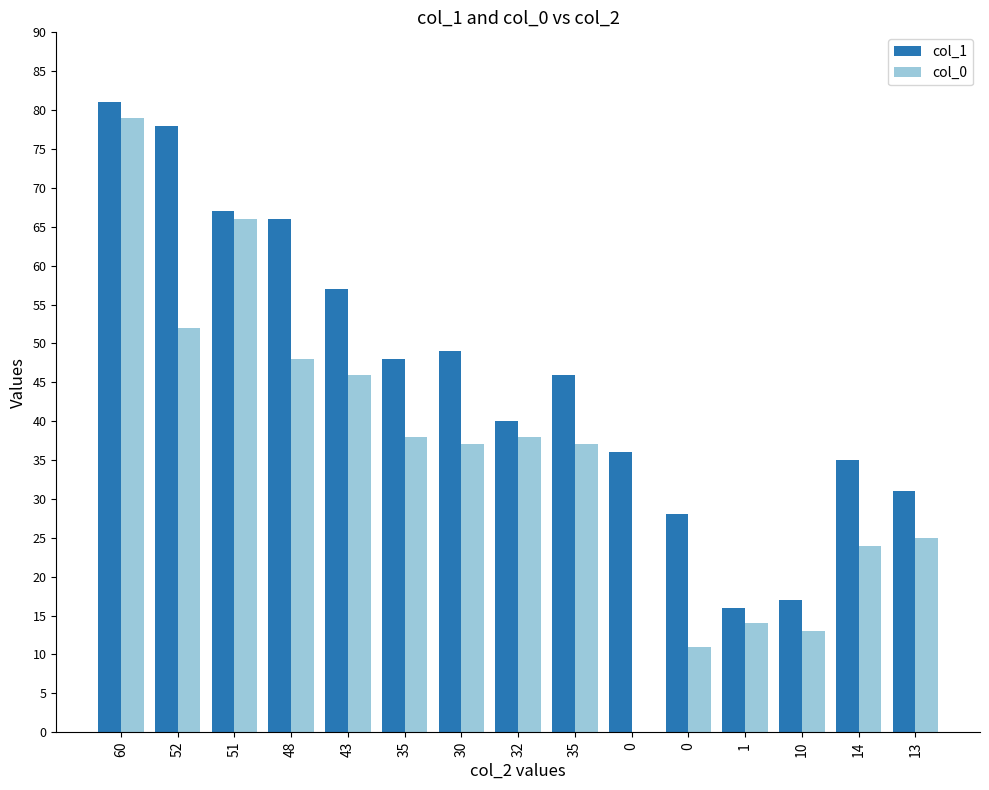

How many values in col_0 are above zero?

14